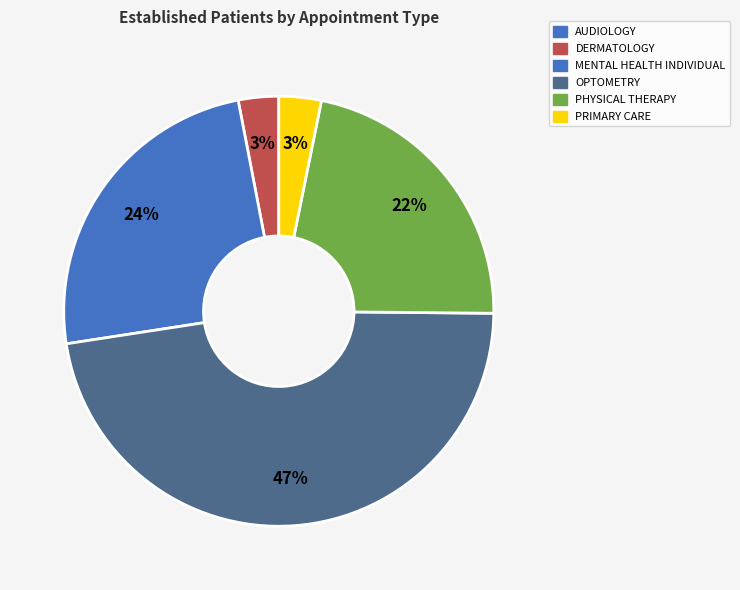

Rank the categories by value from lowest to highest.

AUDIOLOGY, DERMATOLOGY, PRIMARY CARE, PHYSICAL THERAPY, MENTAL HEALTH INDIVIDUAL, OPTOMETRY